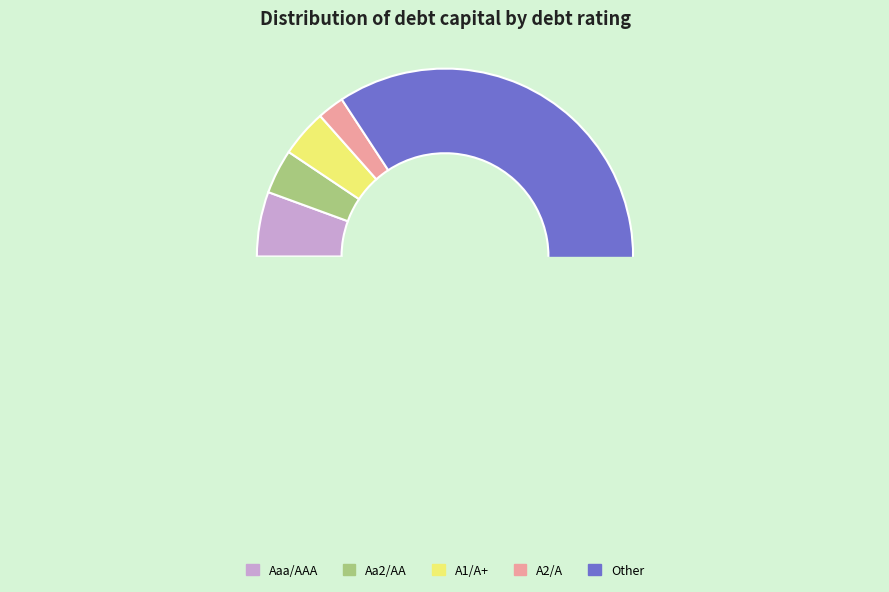

What percentage is NOT represented by Other?

39.0%